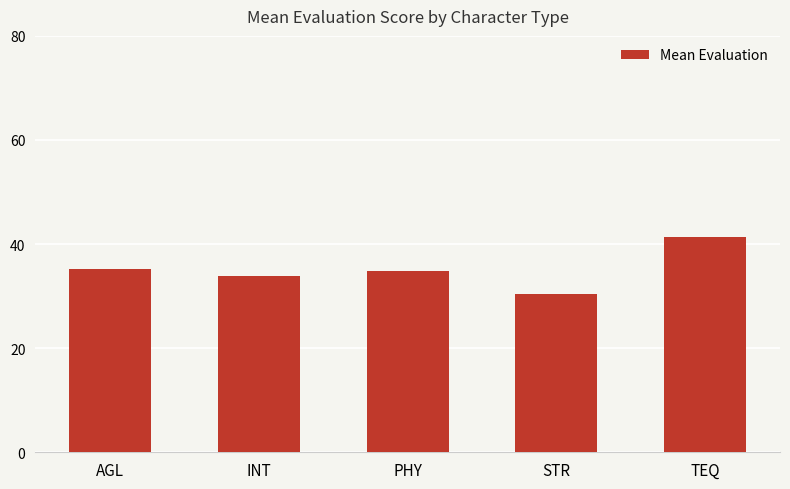

What is the value of the 2nd bar from the left?

33.9